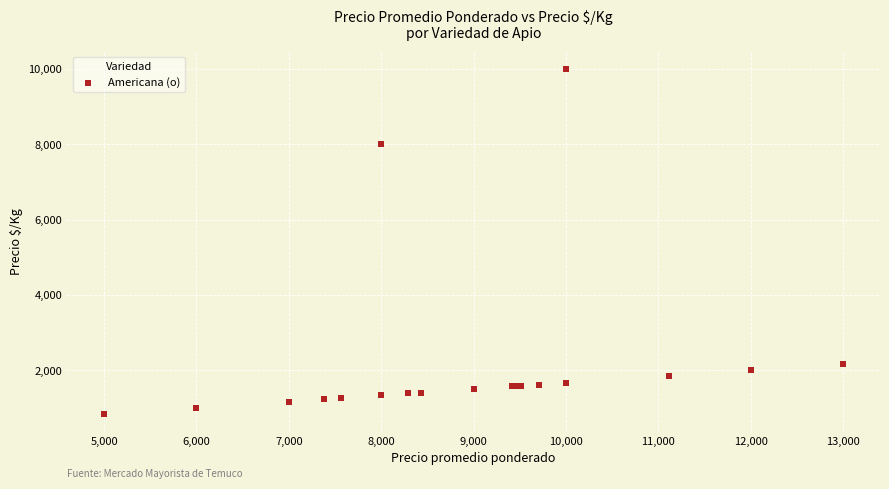

What Y value in the scatter plot is closest to 5416?

8000